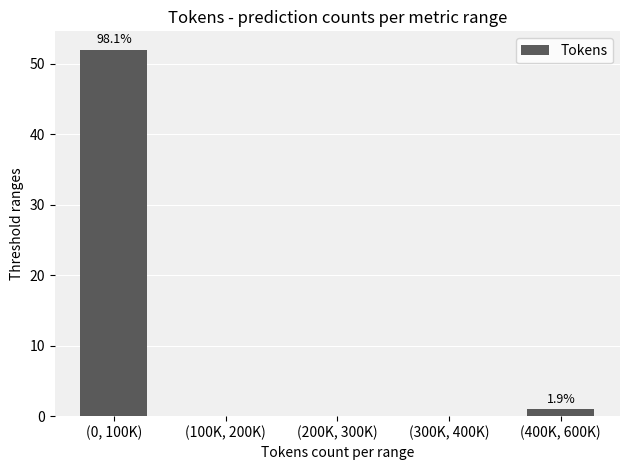

Reading left to right, transcribe all the data shown in this chart.

(0, 100K)=52	(100K, 200K)=0	(200K, 300K)=0	(300K, 400K)=0	(400K, 600K)=1